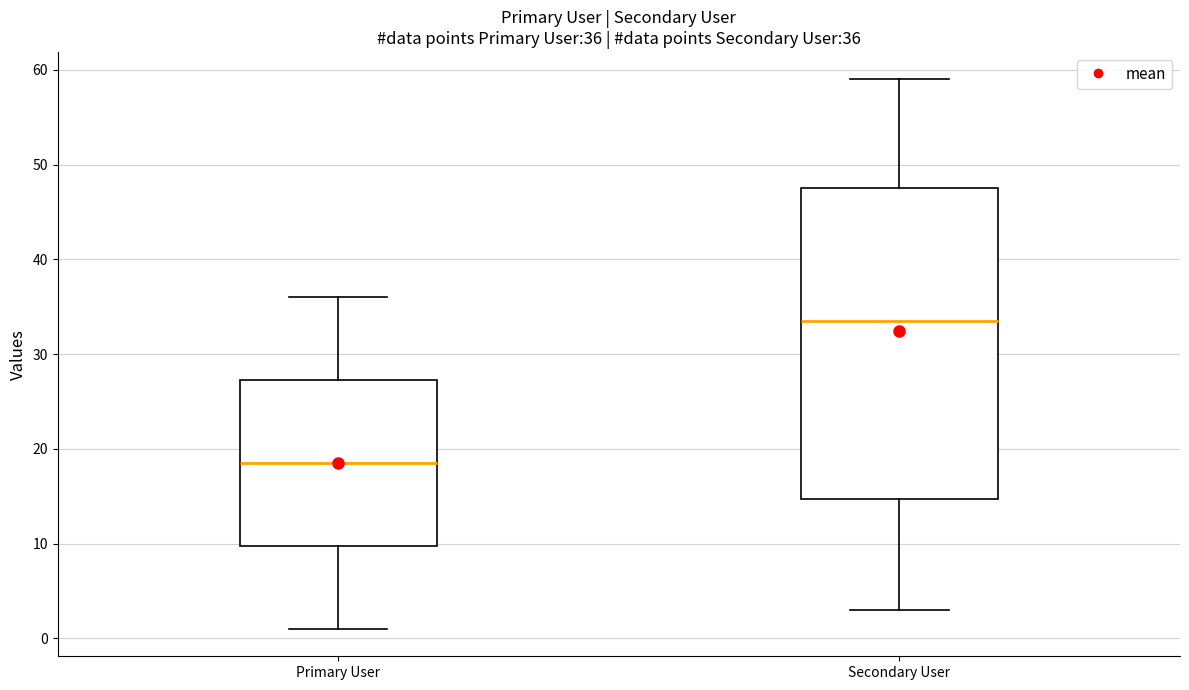

Which box's median line is the lowest?

Primary User